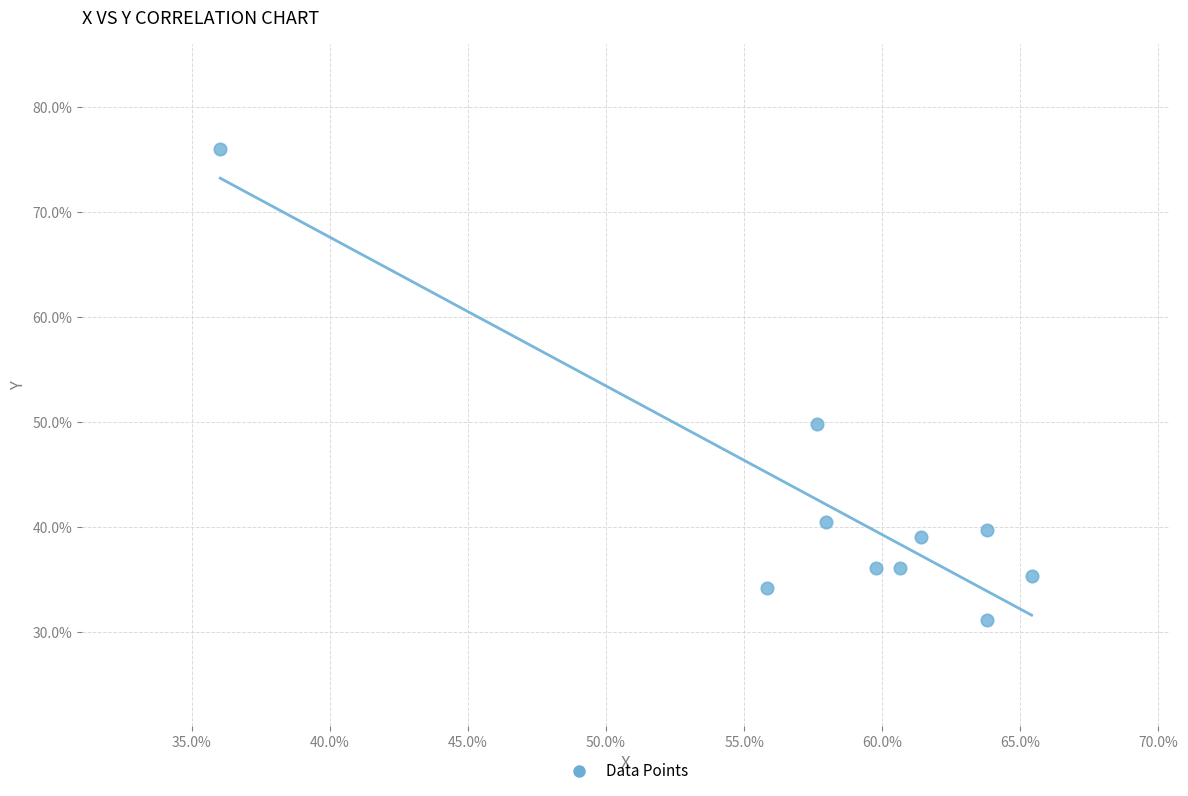

What is the average Y value?

41.8